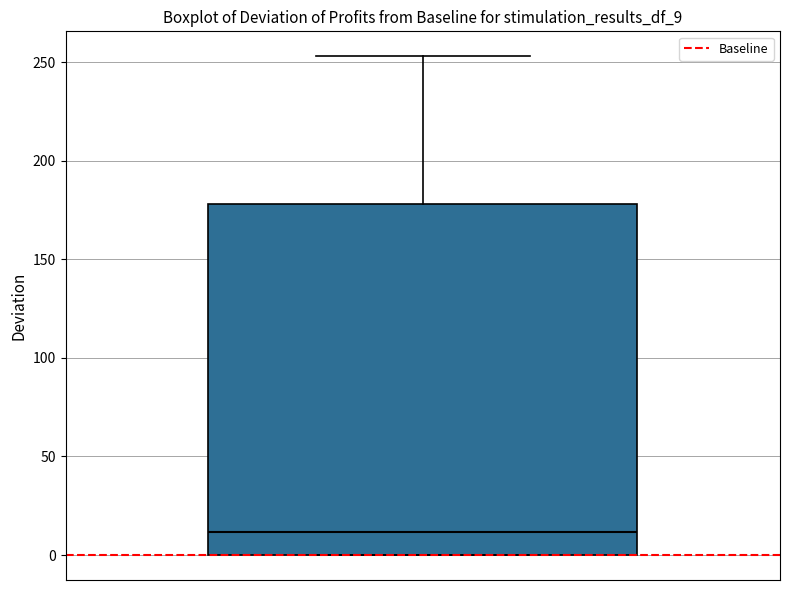

Read this box plot against the y-axis: the position of the median line, the range covered by the box, and the ends of both whiskers. The values are not printed on the chart, so give them approximately, as read against the axis.

median 10, box 0 to 180, whiskers 0 to 255